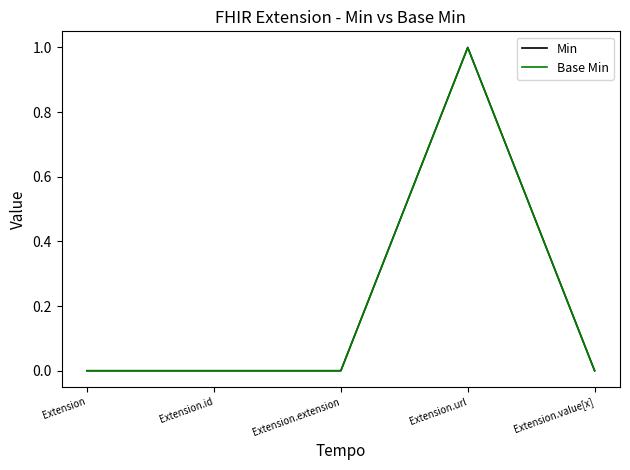

Does the chart display data point markers on the line(s)?

No